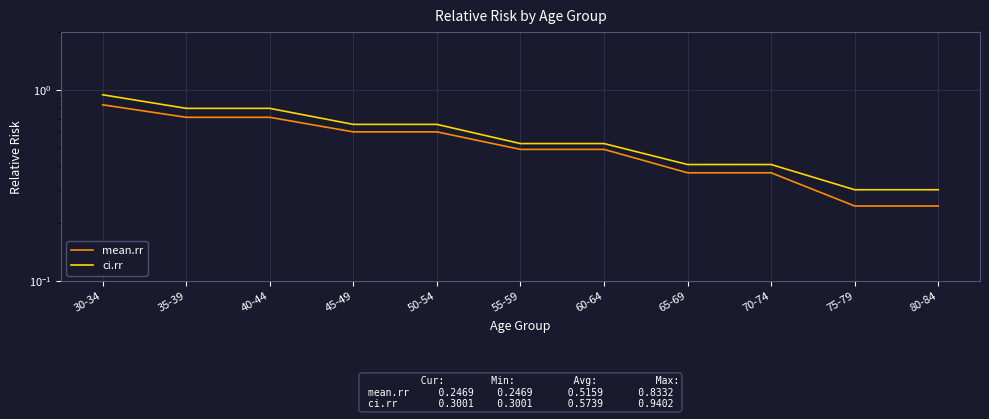

Reading left to right, what are all the values shown in this chart?

mean.rr: 0.8	0.7	0.7	0.6	0.6	0.5	0.5	0.4	0.4	0.2	0.2
ci.rr: 0.9	0.8	0.8	0.7	0.7	0.5	0.5	0.4	0.4	0.3	0.3